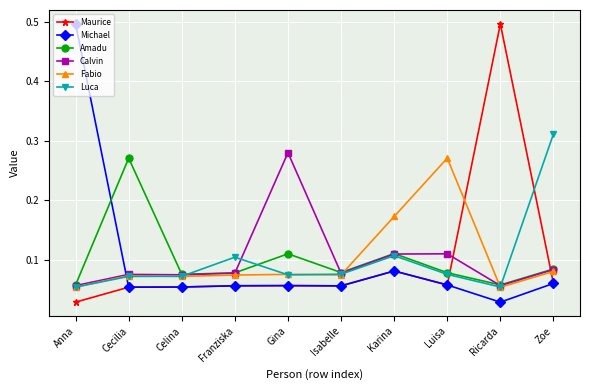

After their last crossing, which series has the higher values: Amadu or Maurice?

Amadu